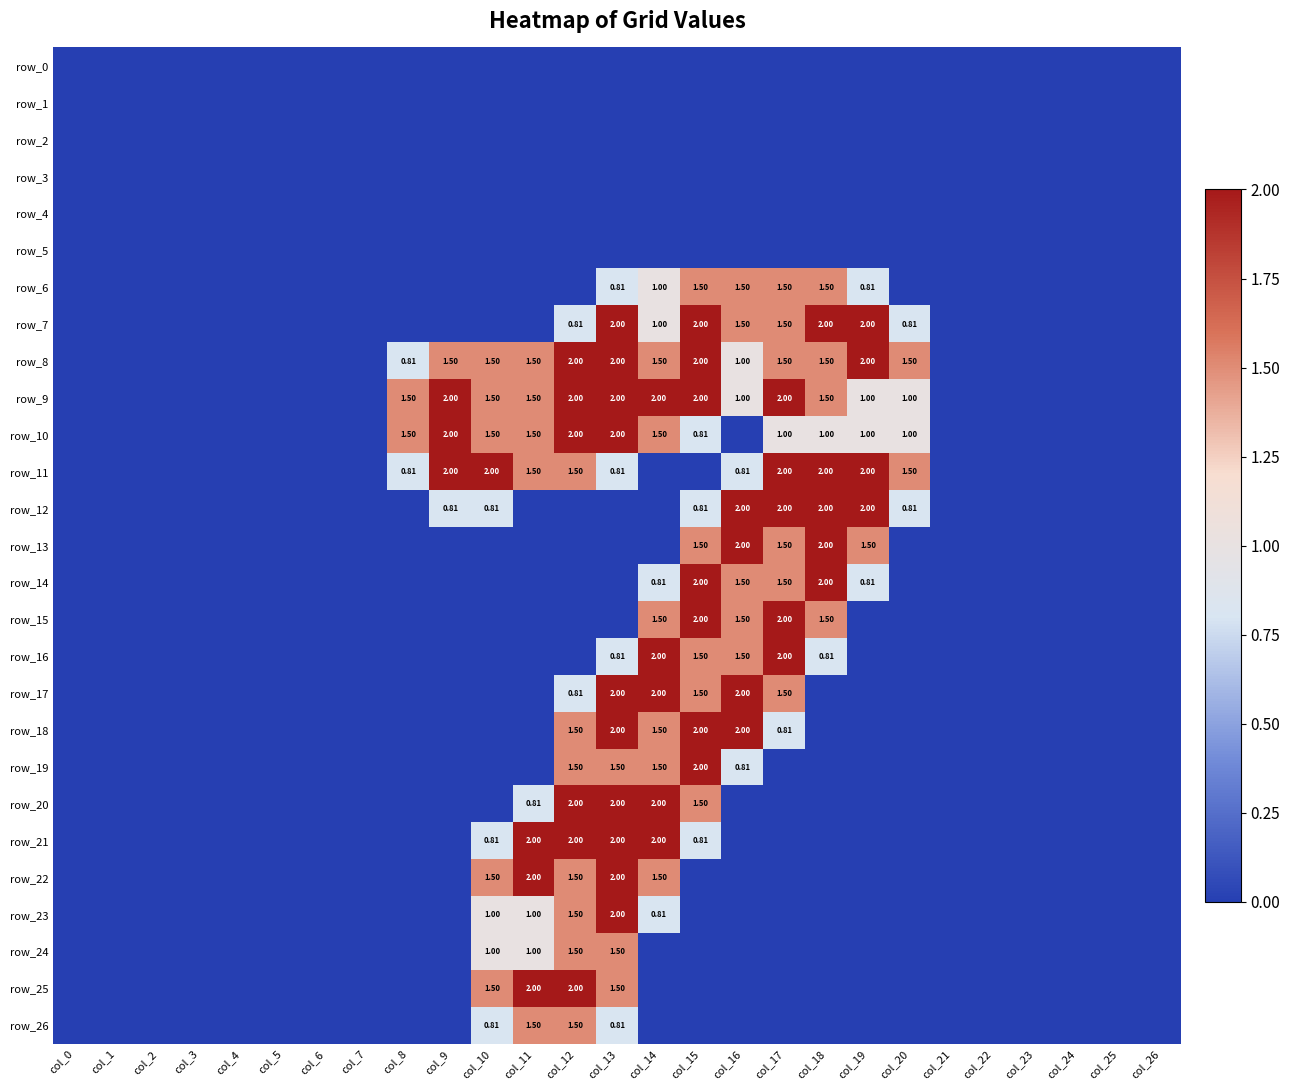

What is the difference between the row_17 values at col_13 and col_2?

2.0